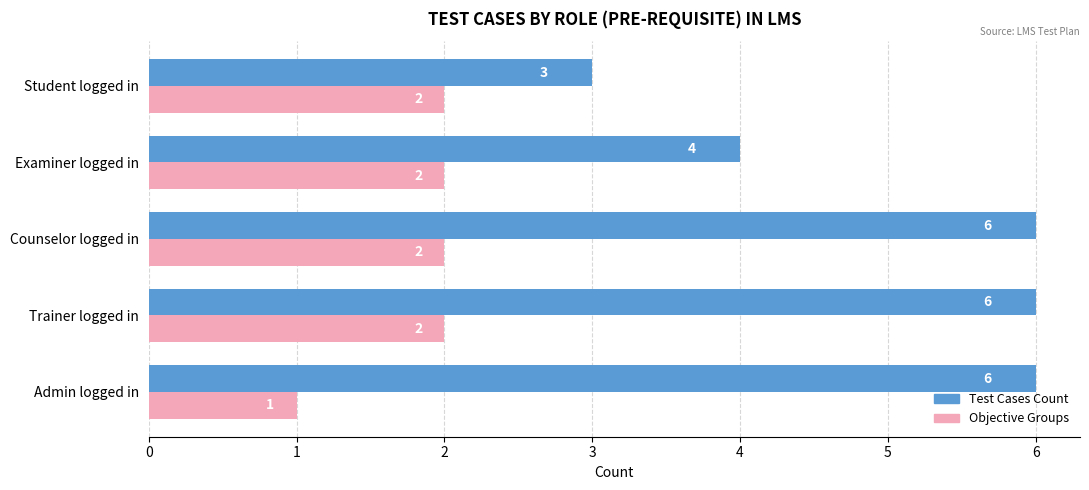

Count the number of categories in the chart.

5